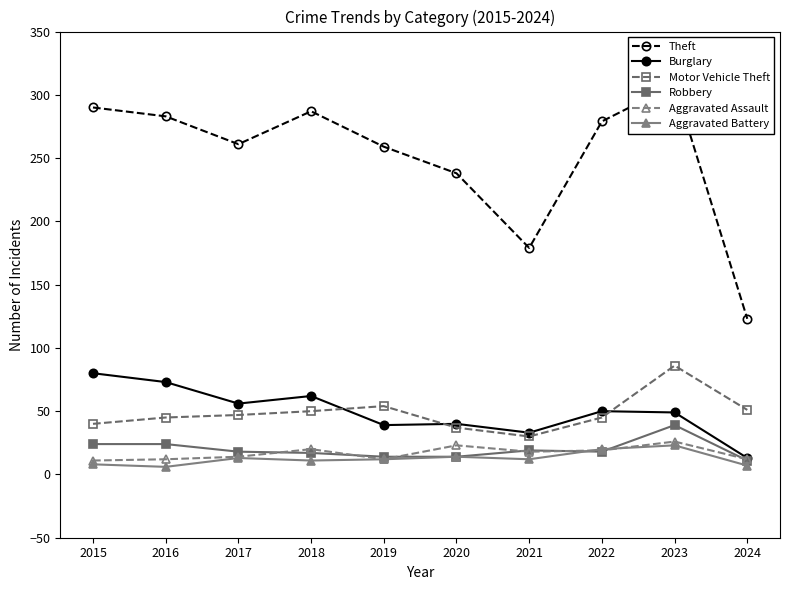

The value of Aggravated Assault at 2023 is 26. True or false?

True